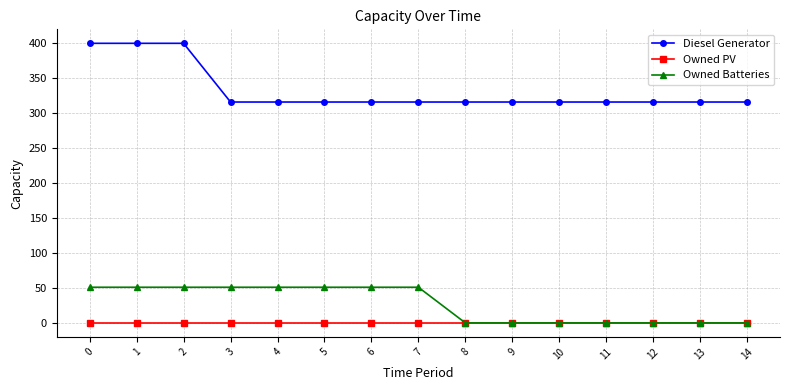

What is the difference between the Owned Batteries values at 9 and 6?

51